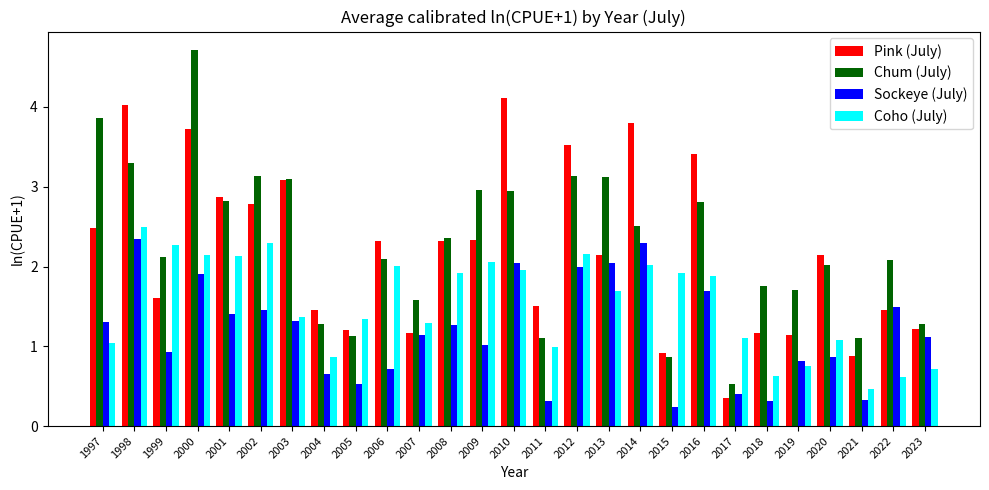

What is the sum of the Chum (July) values at 2019 and 2014?

4.2